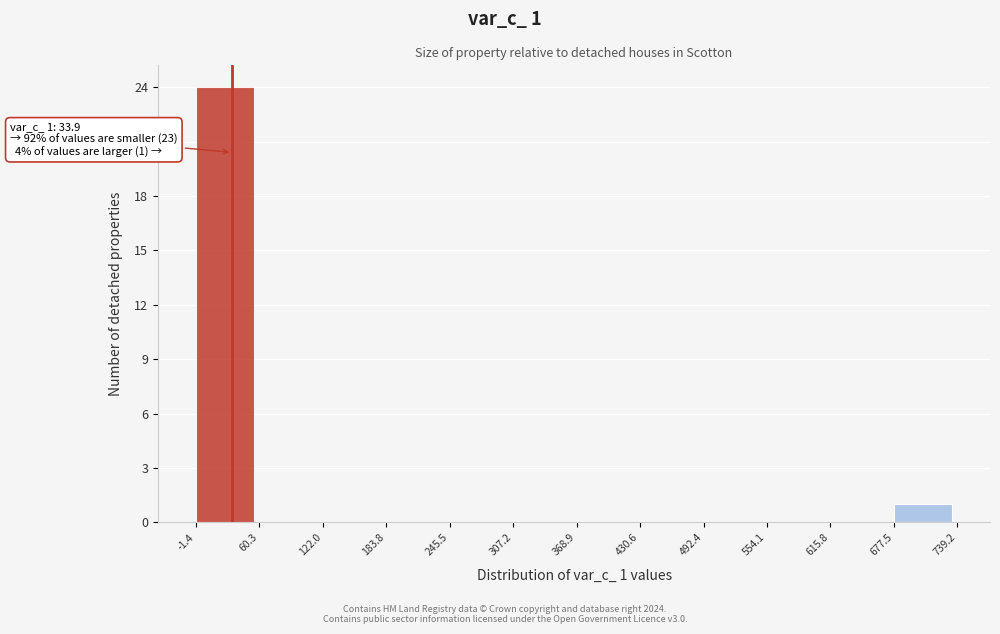

Which range on the x-axis has the tallest bar?

-1.4 to 60.3